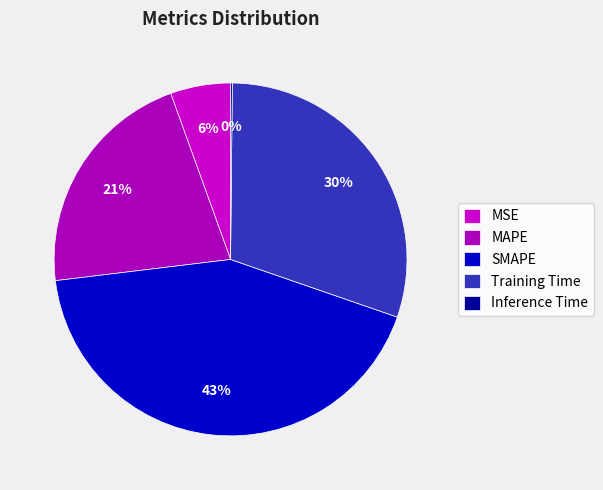

To the nearest percent, what is the difference between the SMAPE and MSE slice percentages?

37%